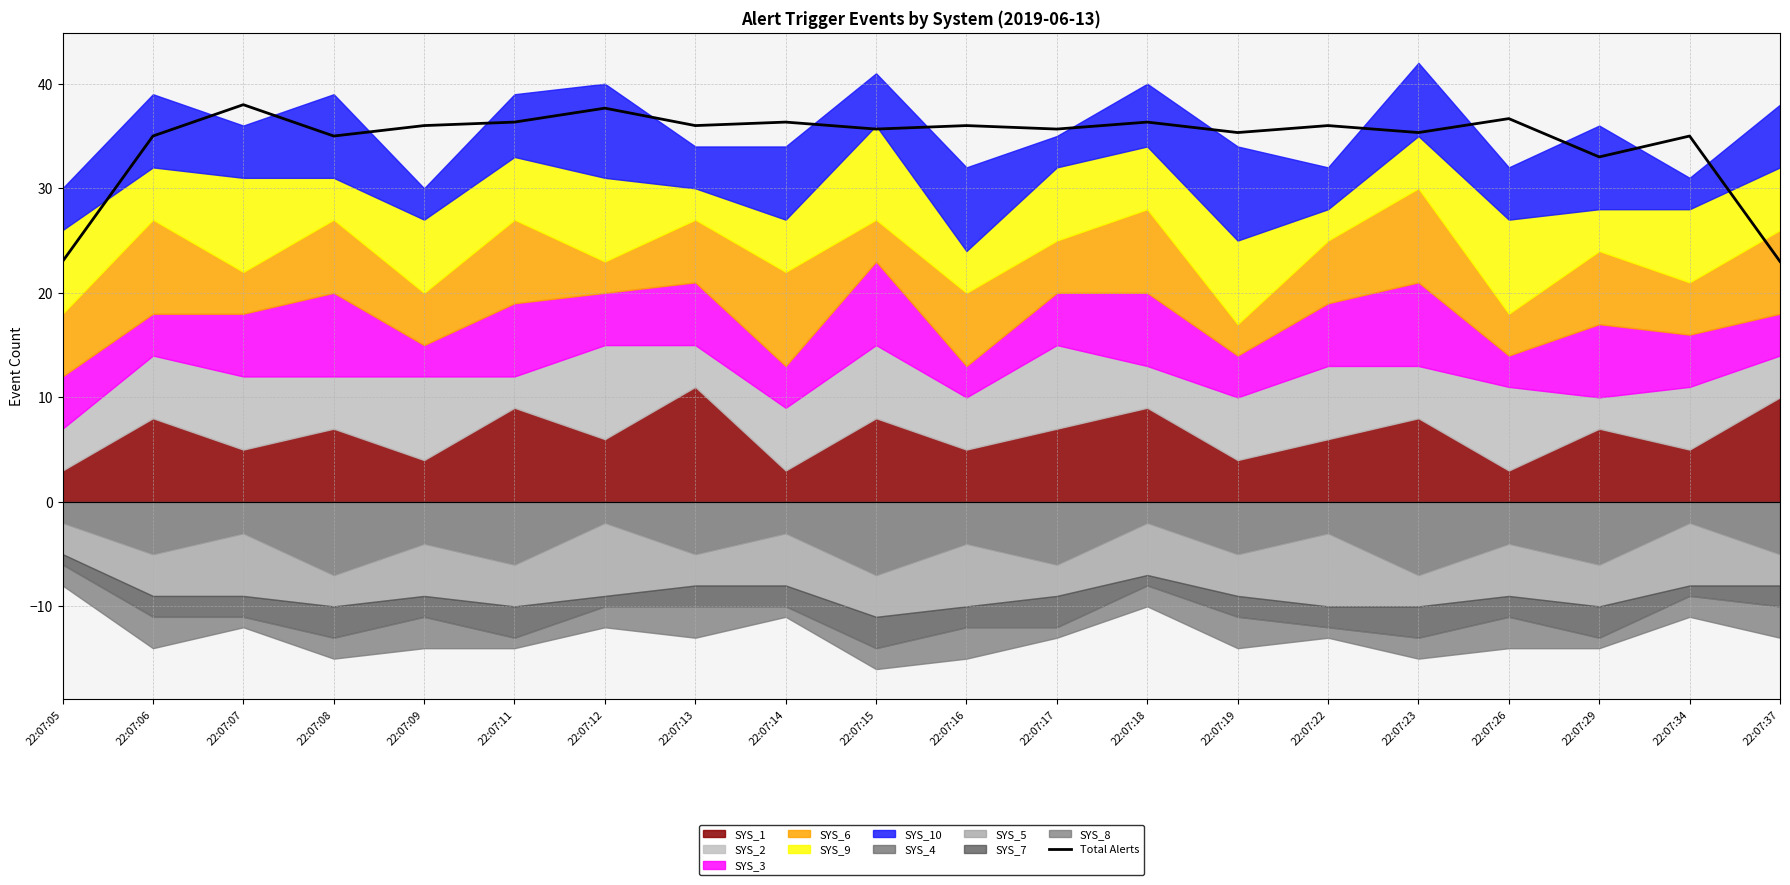

List the labels in order of value, largest first.

22:07:07, 22:07:12, 22:07:26, 22:07:11, 22:07:14, 22:07:18, 22:07:09, 22:07:13, 22:07:16, 22:07:22, 22:07:15, 22:07:17, 22:07:19, 22:07:23, 22:07:06, 22:07:08, 22:07:34, 22:07:29, 22:07:05, 22:07:37